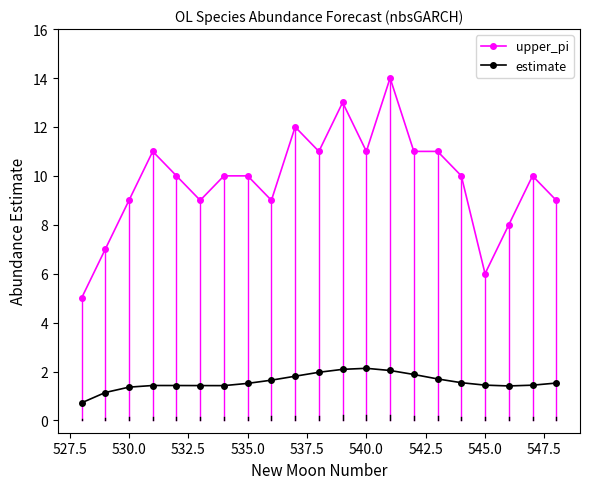

Which series has the widest spread of values?

upper_pi